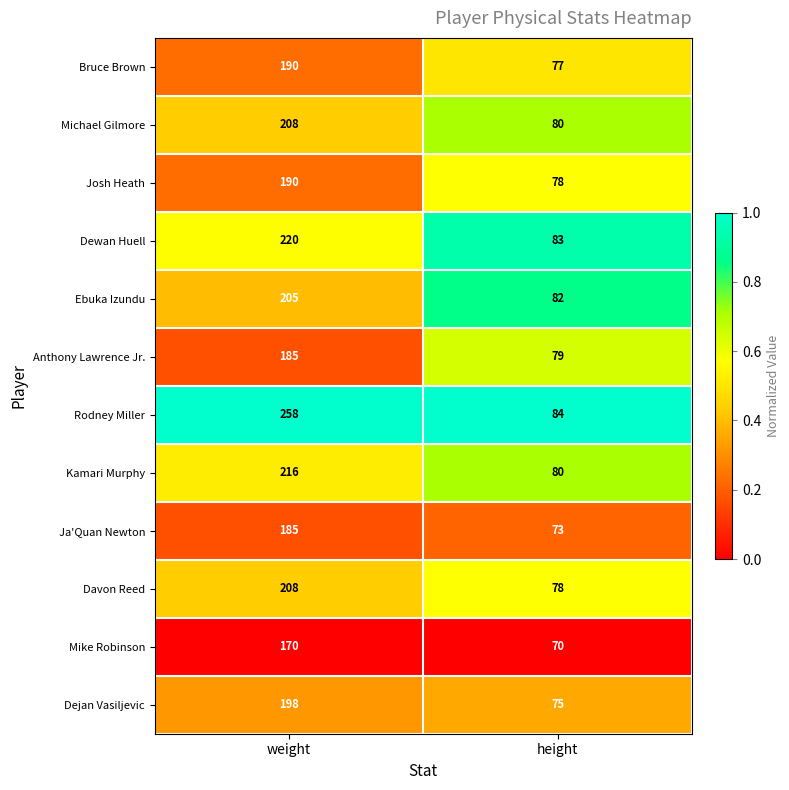

How many distinct data groups are displayed?

12